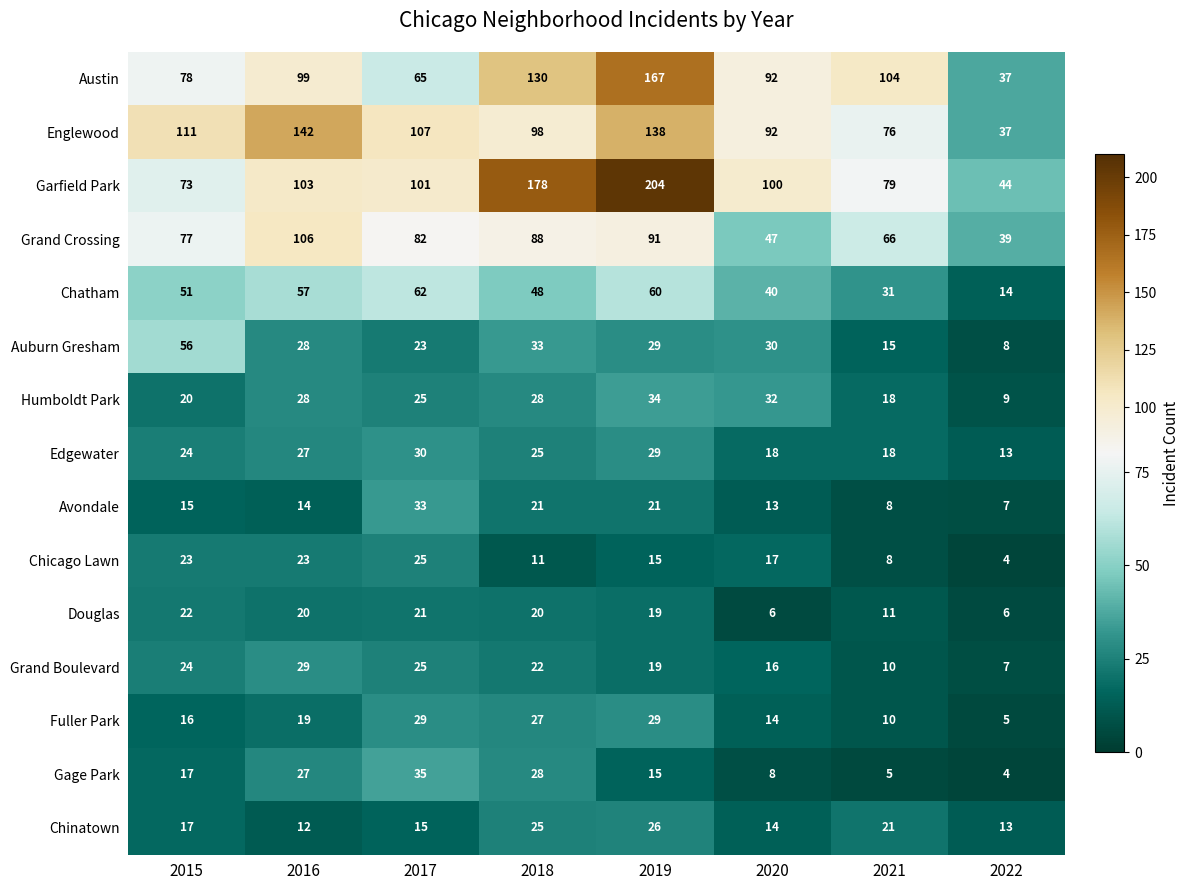

Count the number of data series in this chart.

15